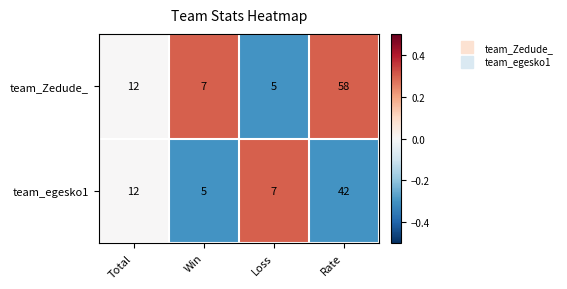

What is the total value across all series at Win?

12